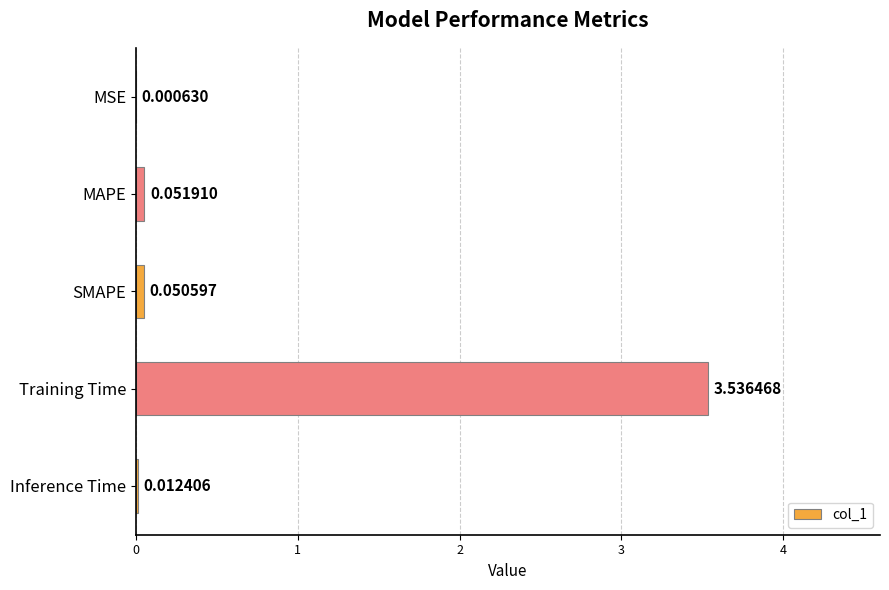

At which label is the value closest to 1?

MAPE